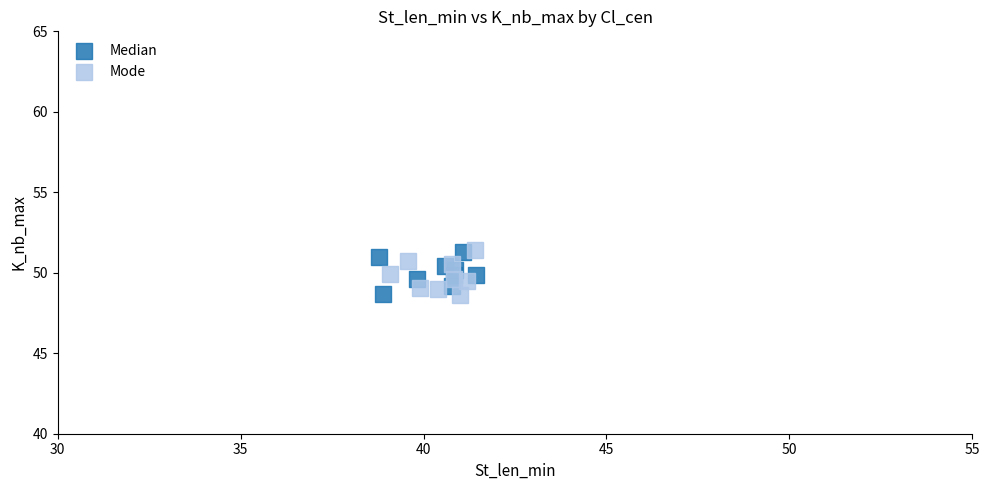

What are all the series names shown in the legend?

Median, Mode